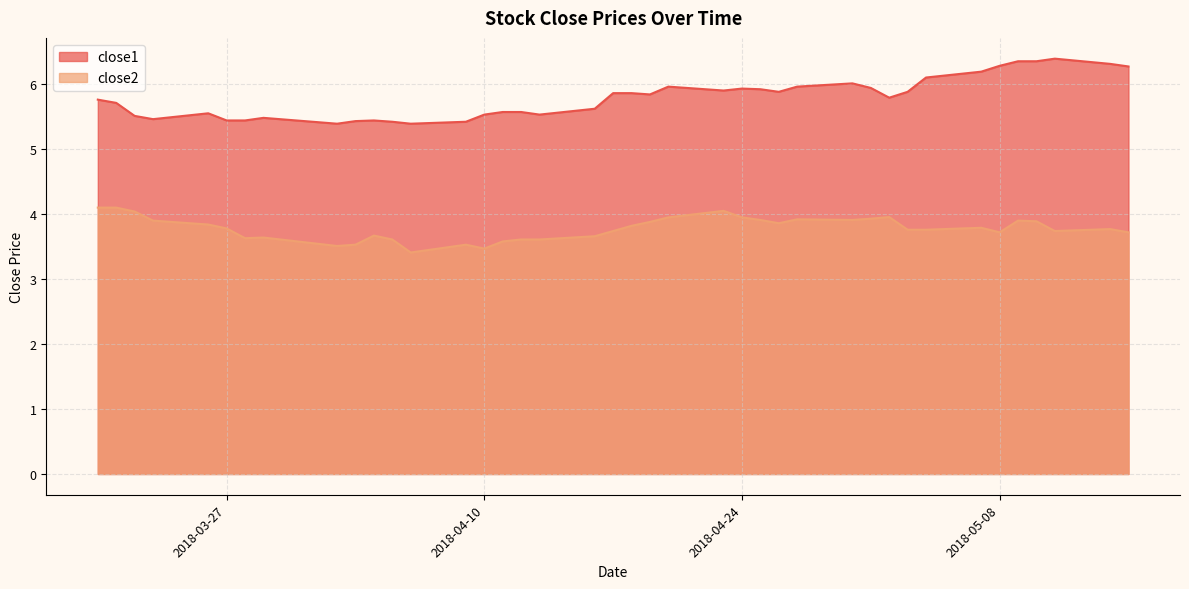

Rank the categories by close2 value from lowest to highest.

2018-04-06, 2018-04-10, 2018-04-02, 2018-04-03, 2018-04-09, 2018-04-11, 2018-04-05, 2018-04-12, 2018-04-13, 2018-03-28, 2018-03-29, 2018-04-16, 2018-04-04, 2018-05-08, 2018-05-15, 2018-04-17, 2018-05-11, 2018-05-03, 2018-05-04, 2018-05-14, 2018-03-27, 2018-05-07, 2018-04-18, 2018-03-26, 2018-04-26, 2018-04-19, 2018-05-10, 2018-03-23, 2018-05-09, 2018-04-25, 2018-04-30, 2018-04-27, 2018-05-01, 2018-04-20, 2018-04-24, 2018-05-02, 2018-03-22, 2018-04-23, 2018-03-20, 2018-03-21